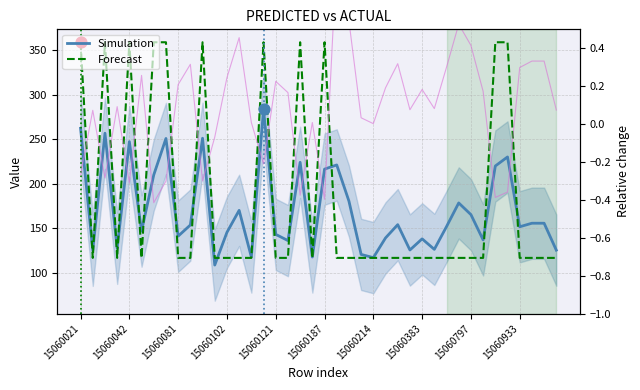

Which series contains the lowest Y value?

Simulation